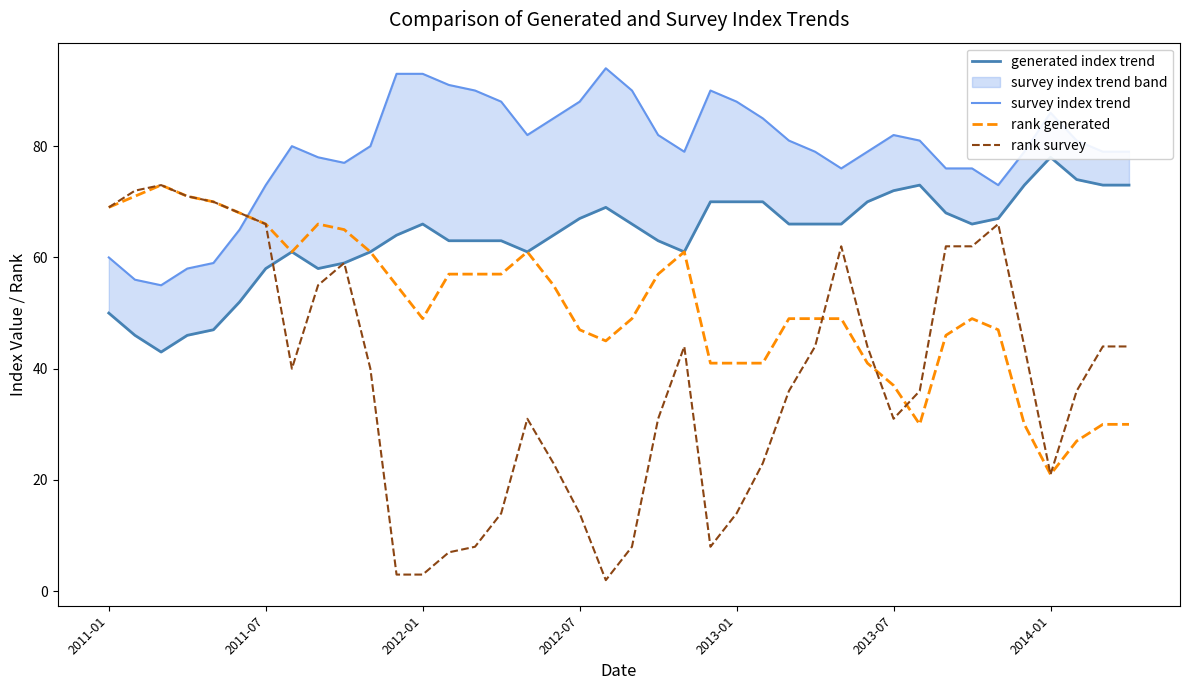

True or false: generated index trend has a value of 88 at 22.

False